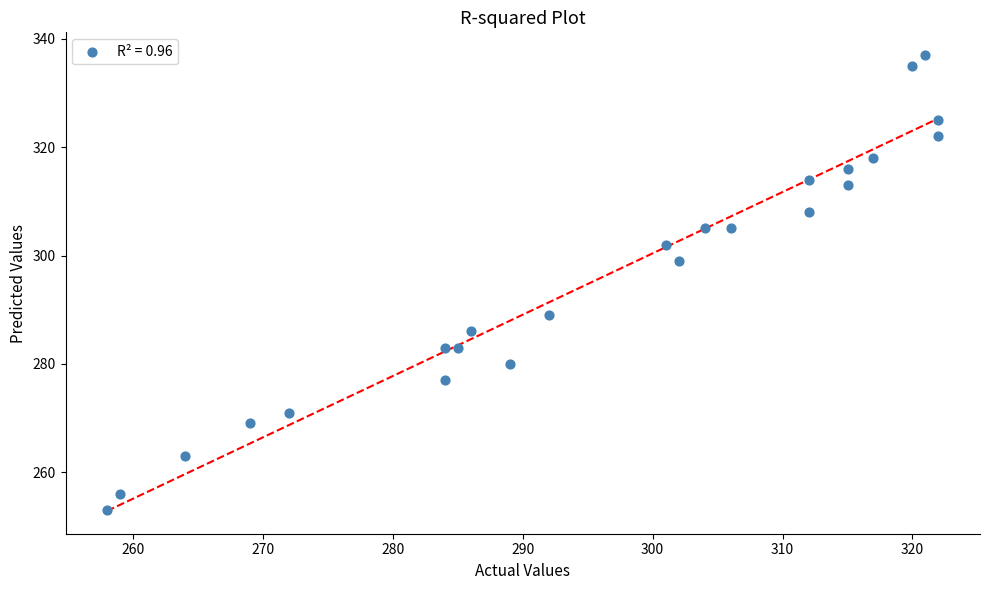

What is the range of Y values (max minus min)?

84